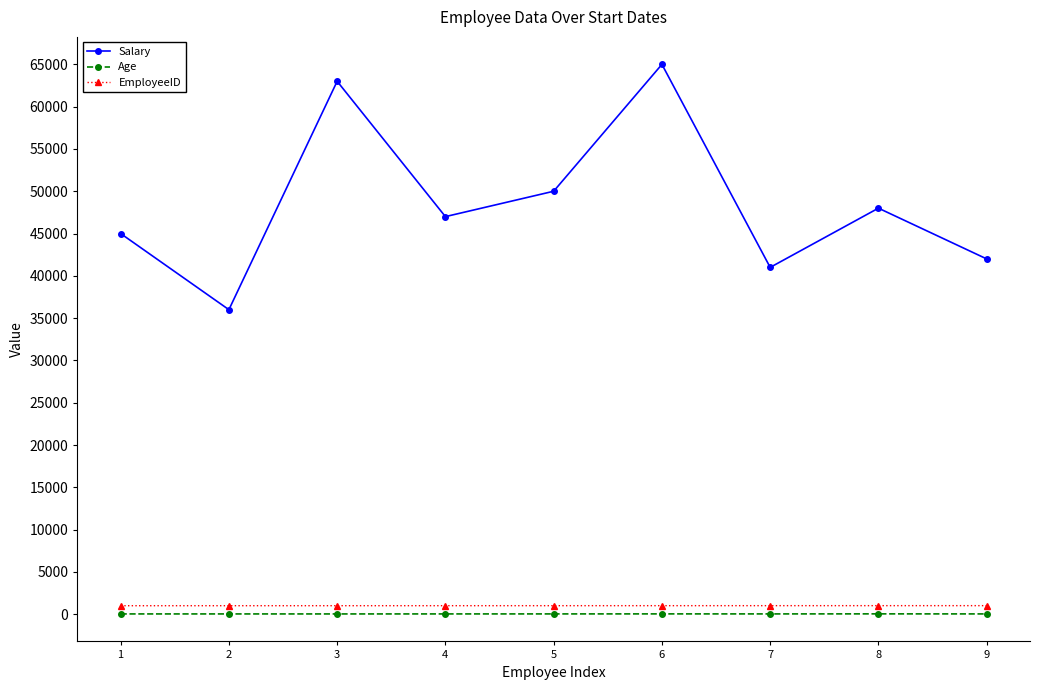

How many categories are shown in the chart?

9